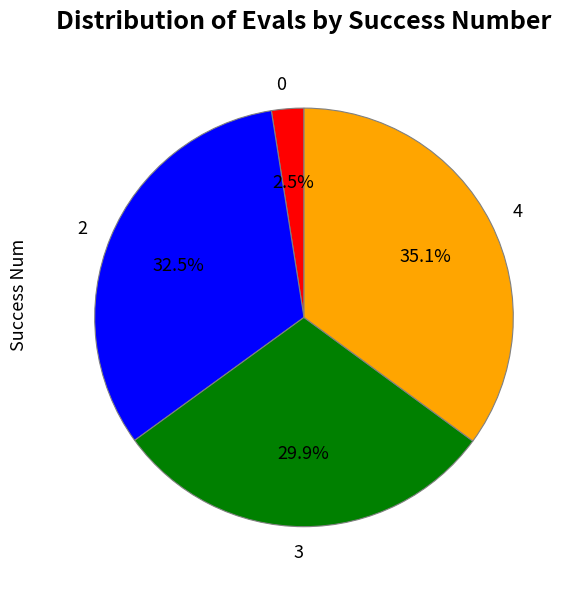

Rank the categories by value from lowest to highest.

0, 3, 2, 4